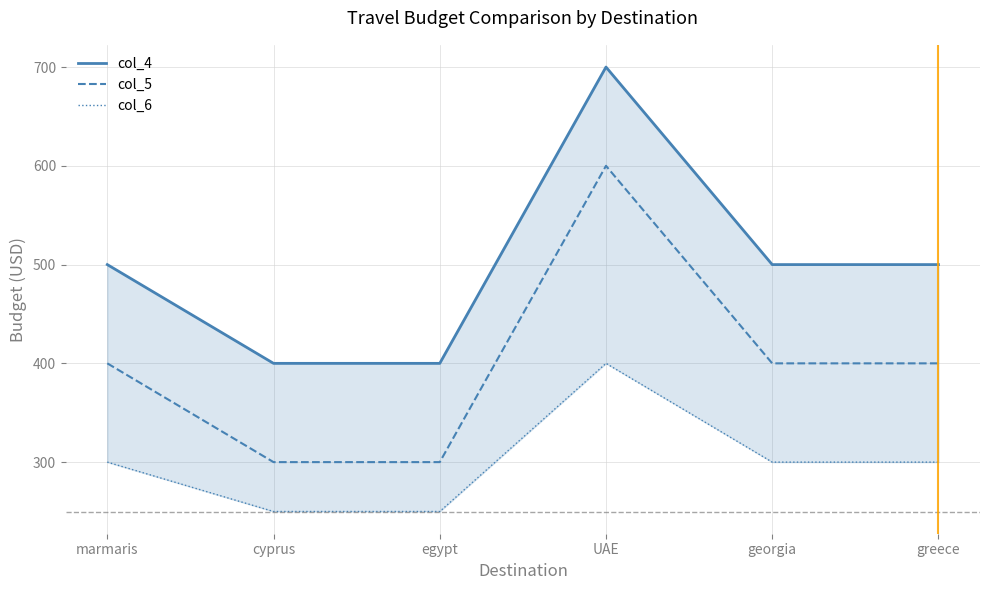

The value of col_6 at cyprus is 250. True or false?

True